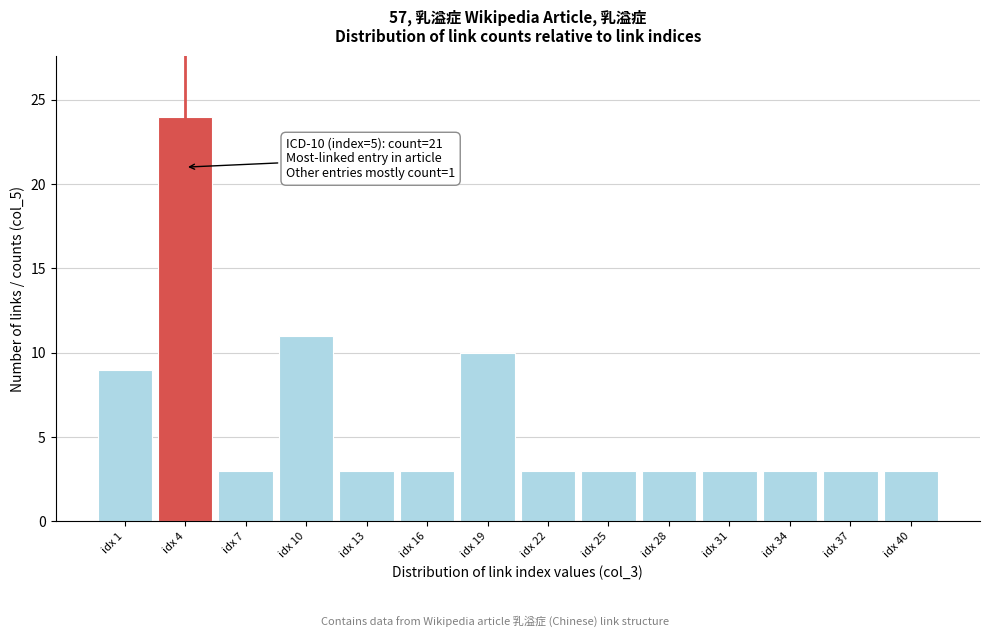

Reading right to left, what are all the values shown in this chart?

3	3	3	3	3	3	3	10	3	3	11	3	24	9